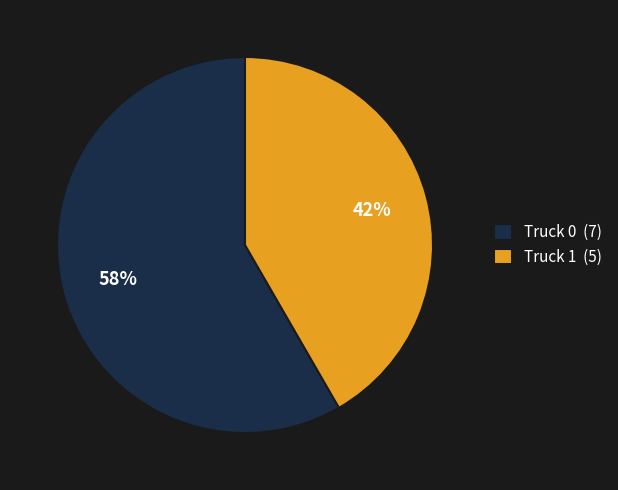

What is the largest slice in the pie chart?

Truck 0